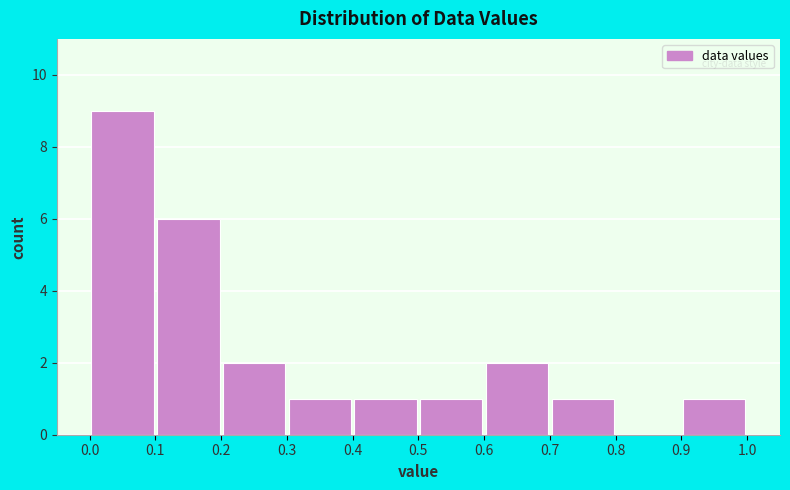

How tall is the bar that spans 0.3 to 0.4 on the x-axis? The values are not printed on the chart, so give them approximately, as read against the axis.

1